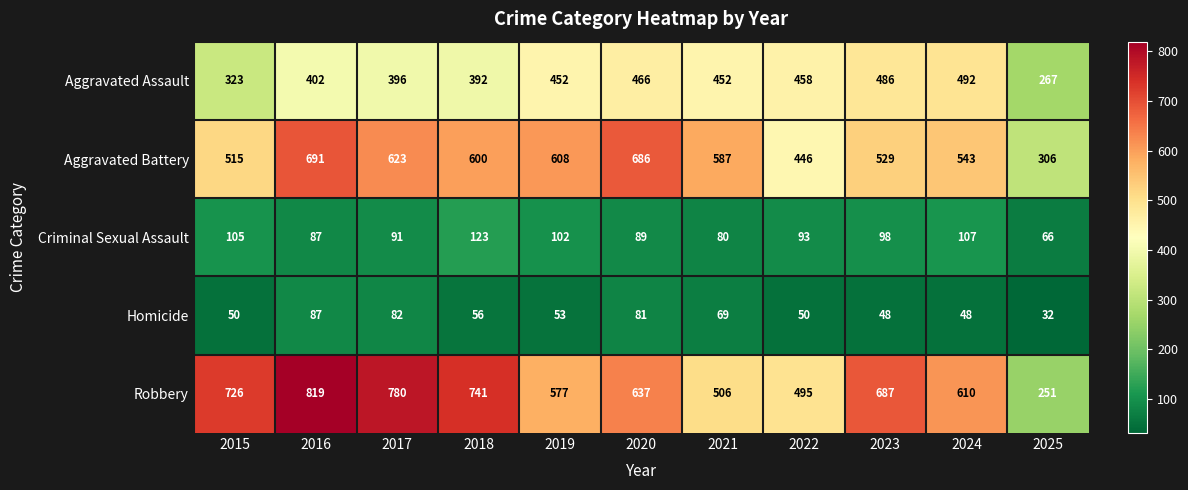

Between 2016 and 2021, which series saw the biggest shift?

Robbery